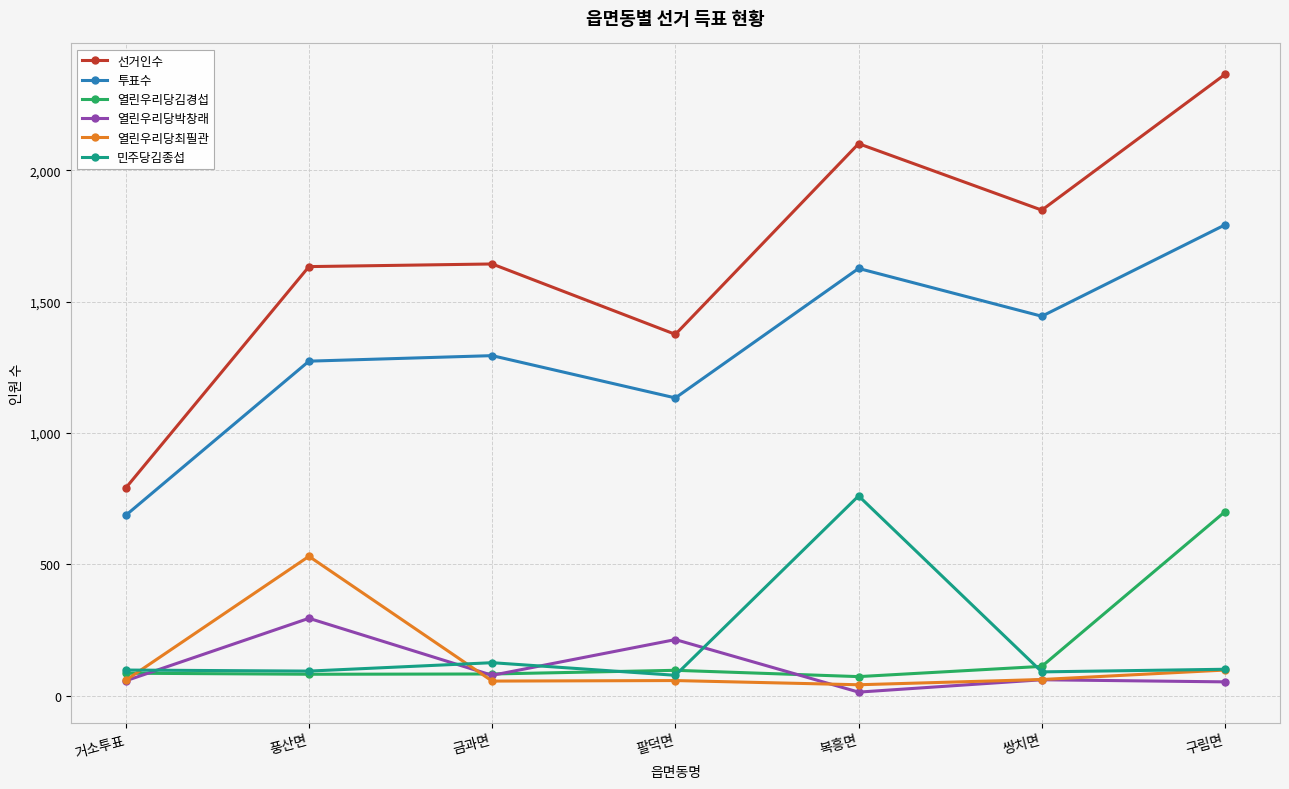

True or false: 열린우리당김경섭 has a value of 82 at 풍산면.

True